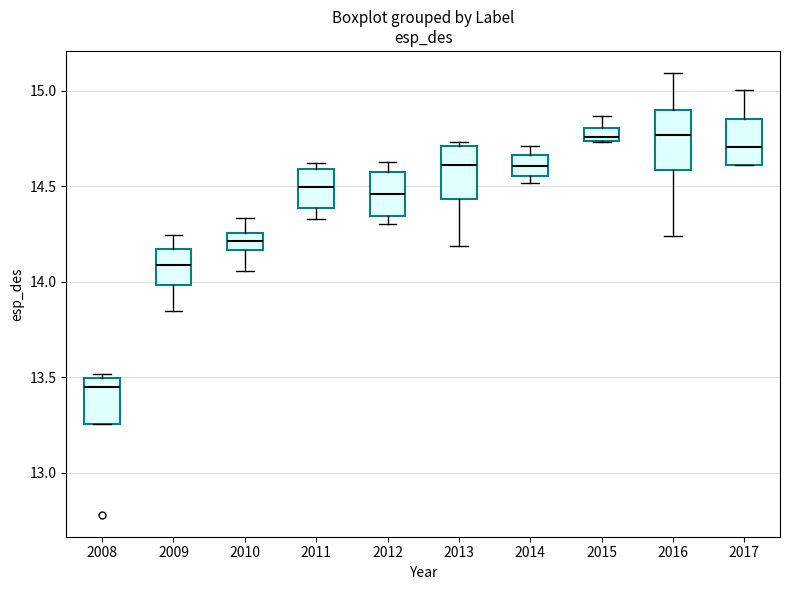

Where is the upper edge of the box at x = 2016 on the y-axis? The values are not printed on the chart, so give them approximately, as read against the axis.

14.90